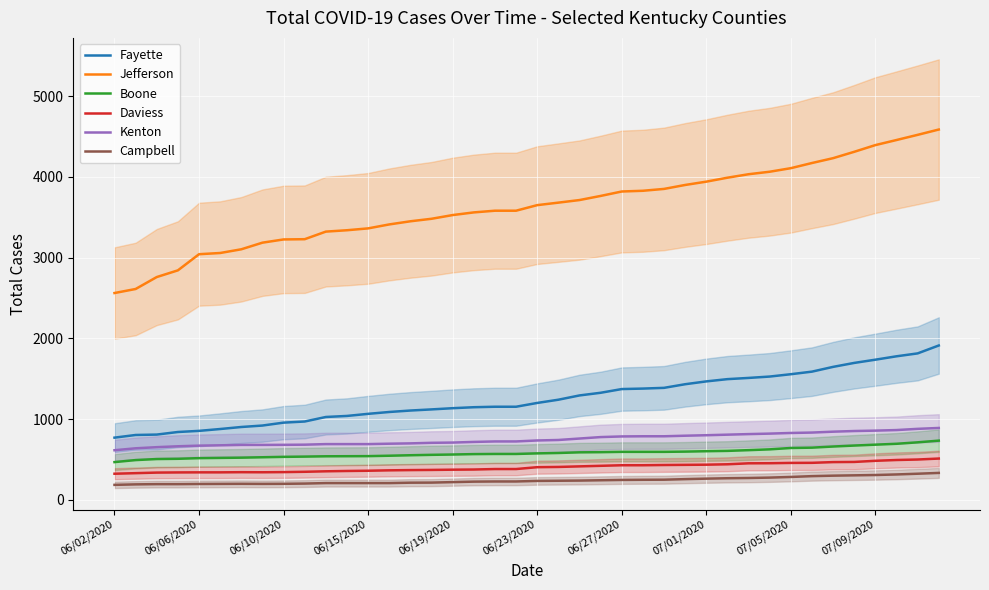

True or false: Jefferson has a value of 3991 at 29.

True